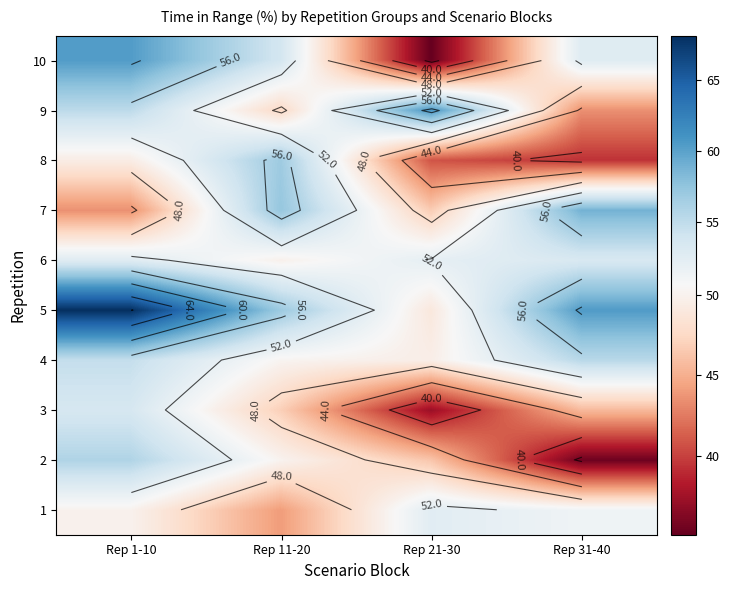

Rank the categories by 7 value from highest to lowest.

Rep 31-40, Rep 11-20, Rep 21-30, Rep 1-10